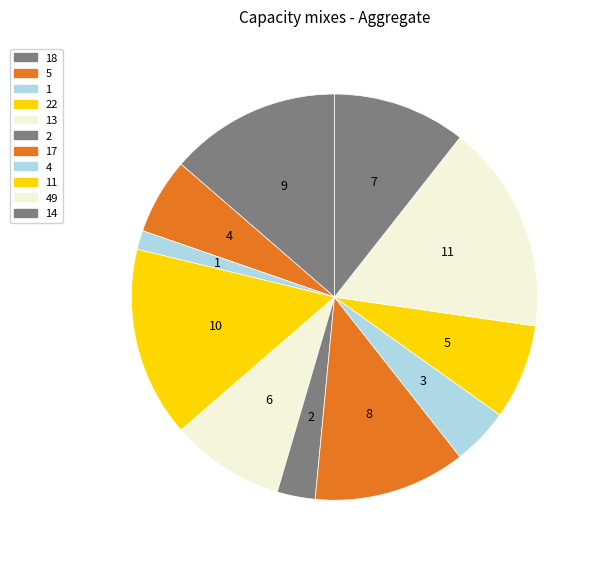

Is there a majority slice in this chart?

No